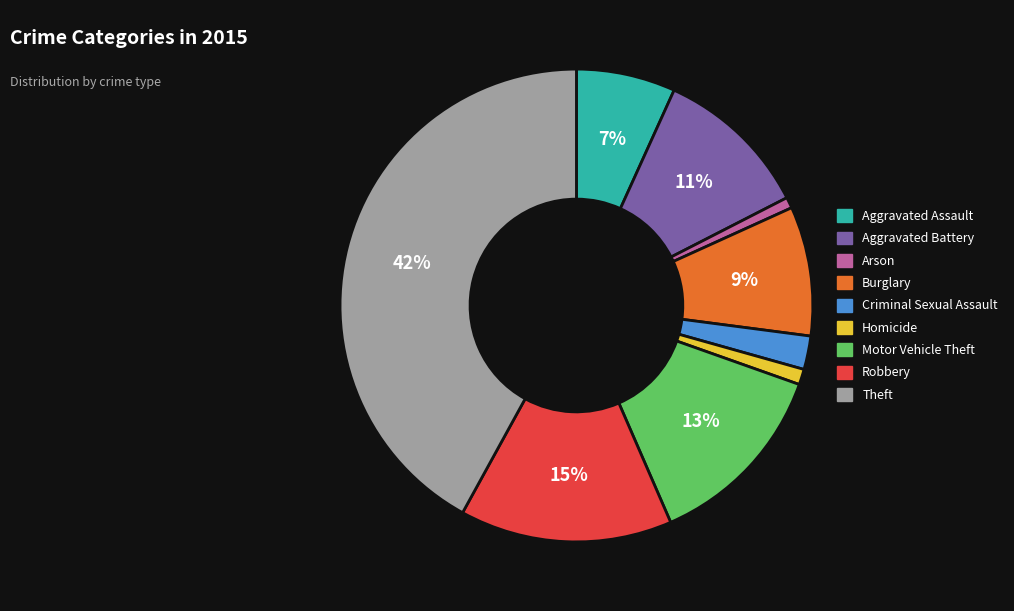

How many slices are in this pie chart?

9